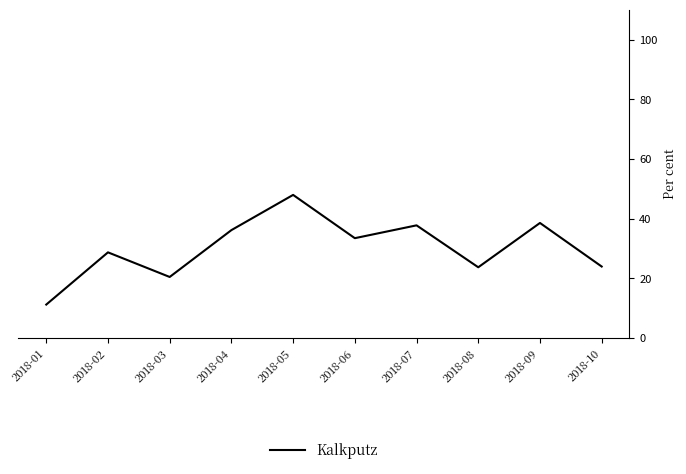

What is the greatest value displayed?

48.0